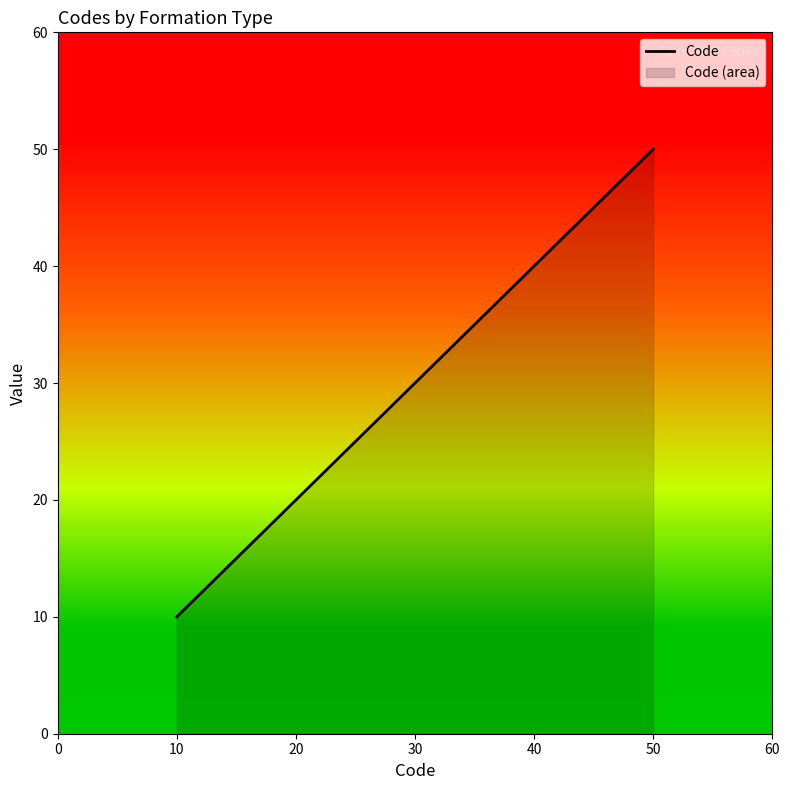

What is the smallest value displayed?

10